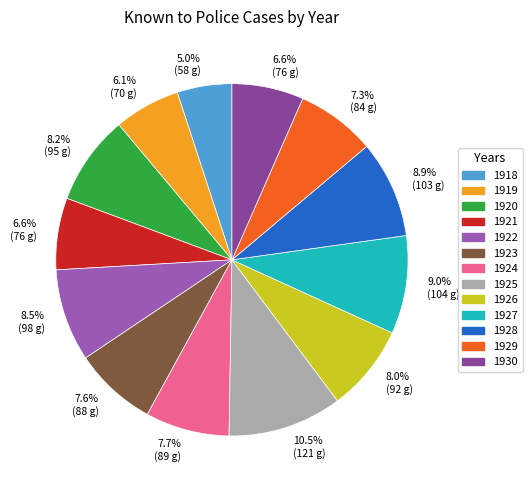

Is it true that 1923 is 8% of the pie?

True